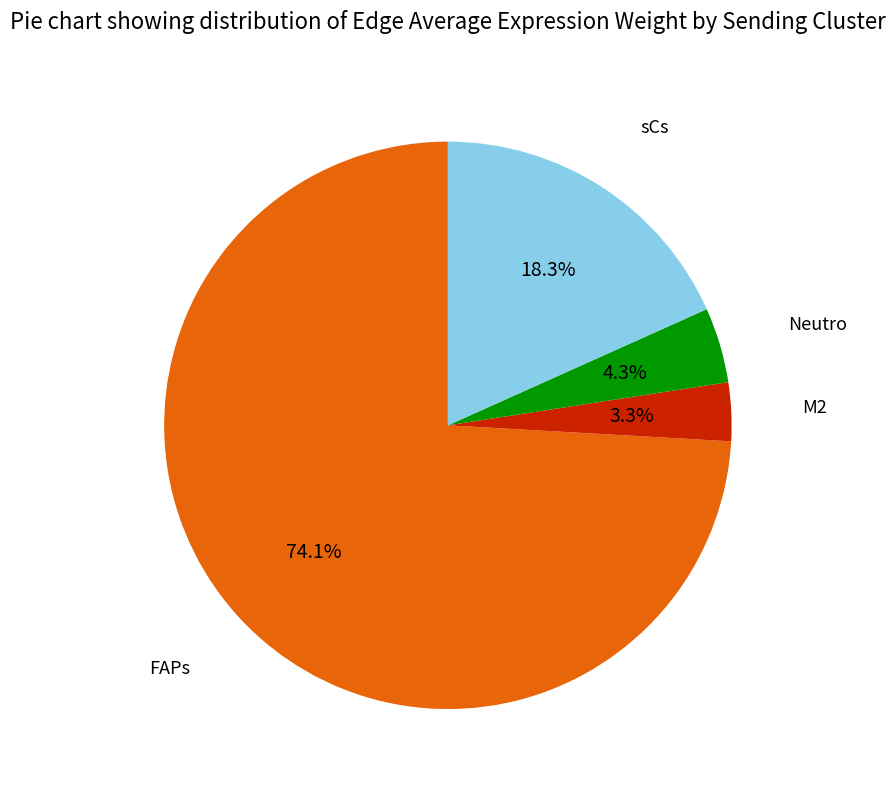

Does any single category account for the majority?

Yes